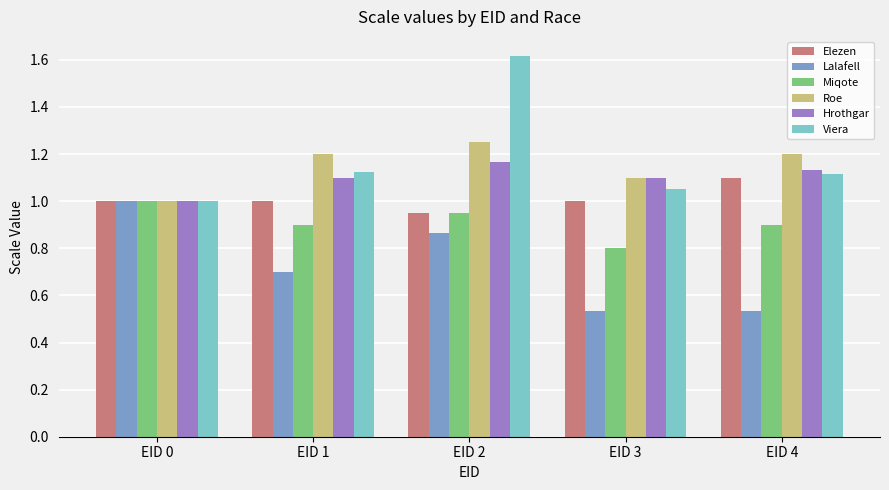

What is the value of the Elezen bar at the 4th from the left?

1.0